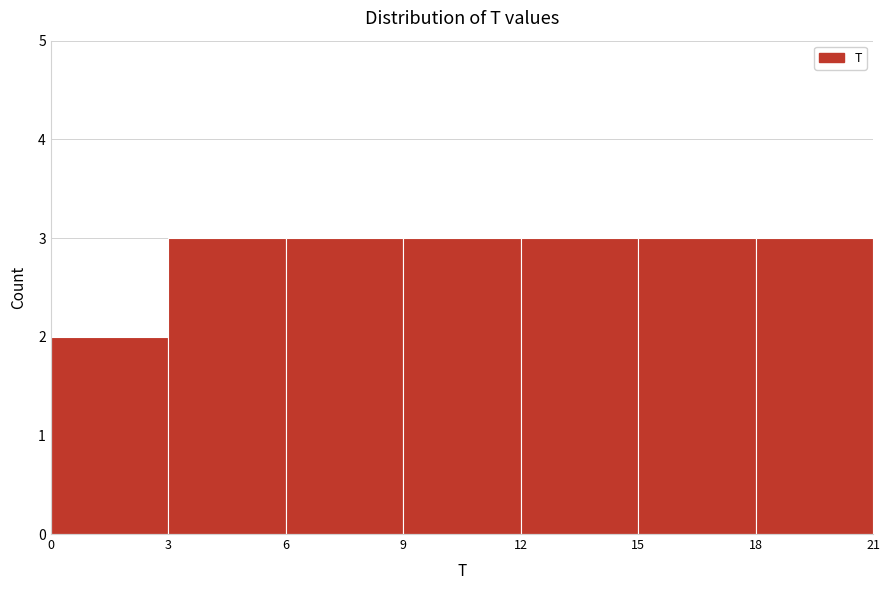

Reading left to right, list every bar in this chart as the range it spans on the x-axis followed by its height. The values are not printed on the chart, so give them approximately, as read against the axis.

0 to 3: 2
3 to 6: 3
6 to 9: 3
9 to 12: 3
12 to 15: 3
15 to 18: 3
18 to 21: 3